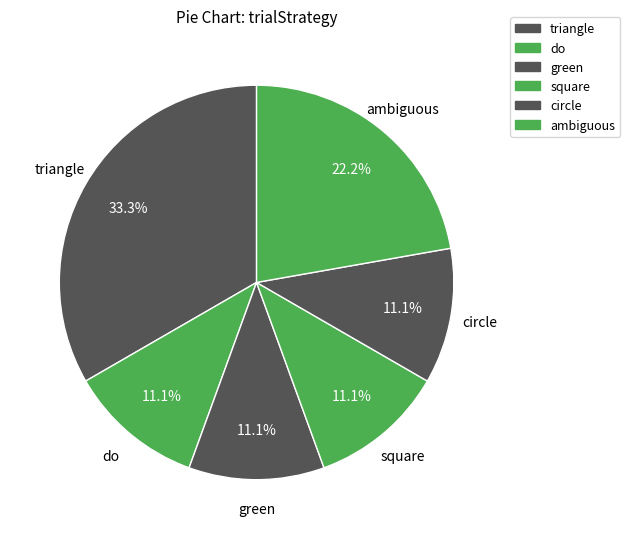

What is the largest slice in the pie chart?

triangle